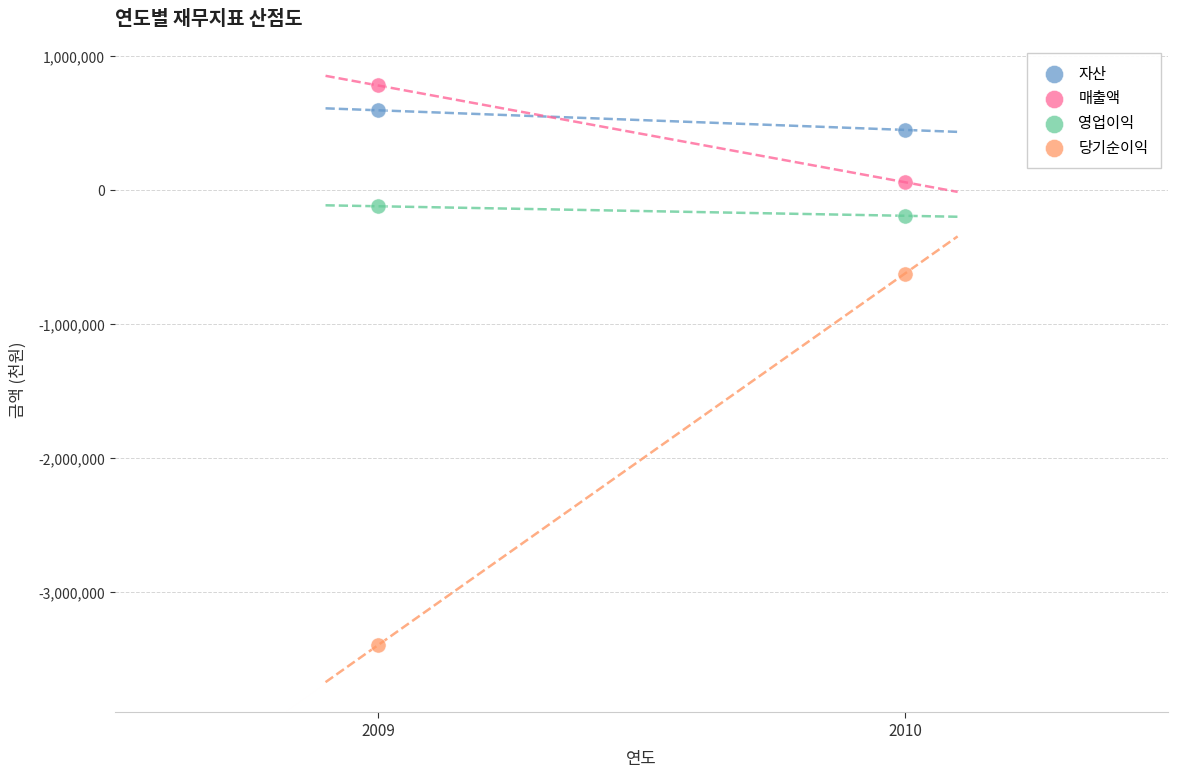

Across all data points, what is the average X value?

2010